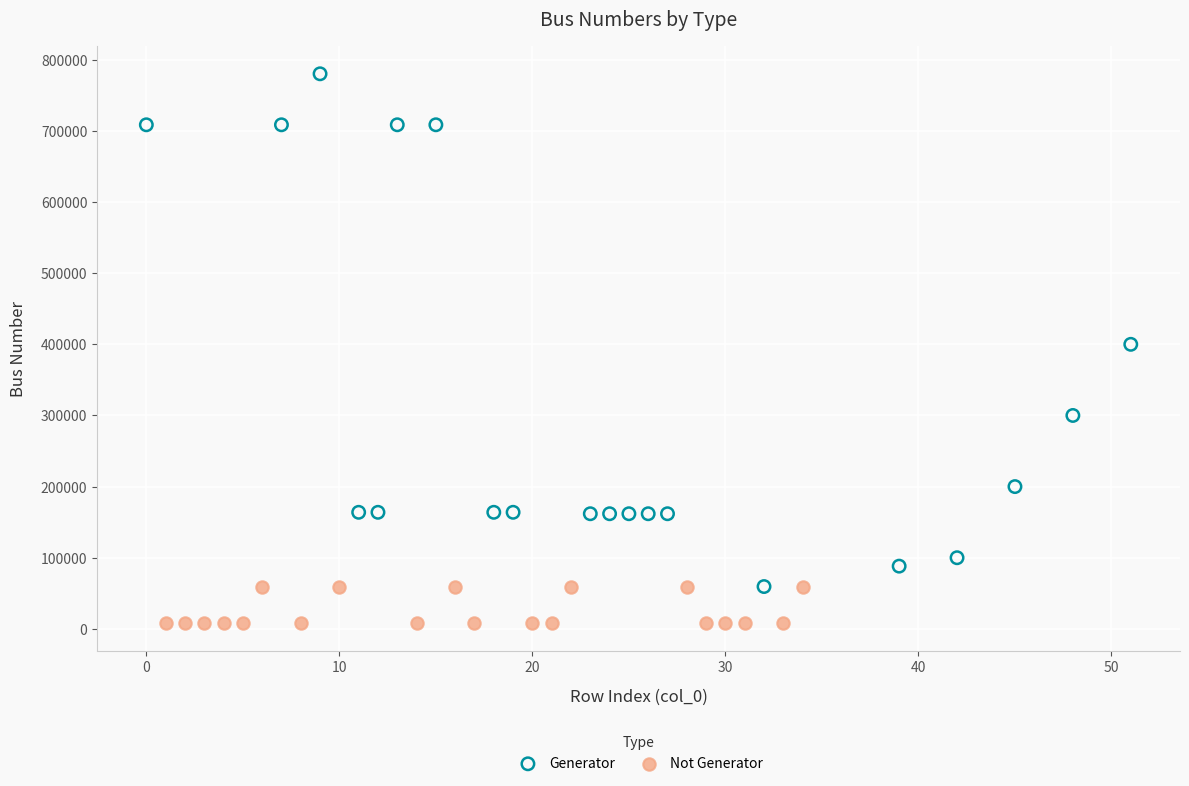

Which series contains the lowest Y value?

Not Generator